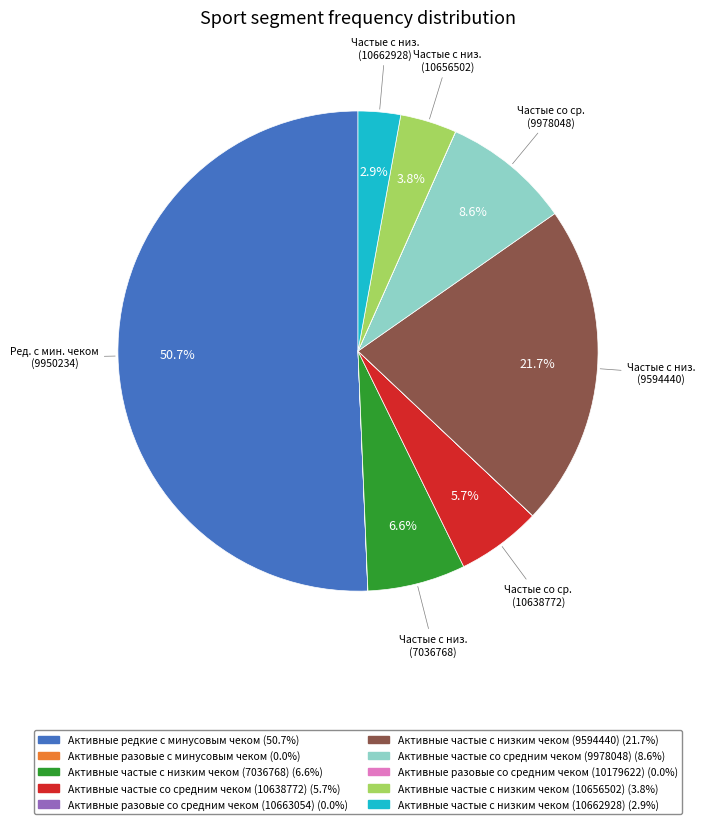

Combined, do Активные редкие с минусовым чеком and Активные частые со средним чеком (10638772) account for over 50%?

Yes